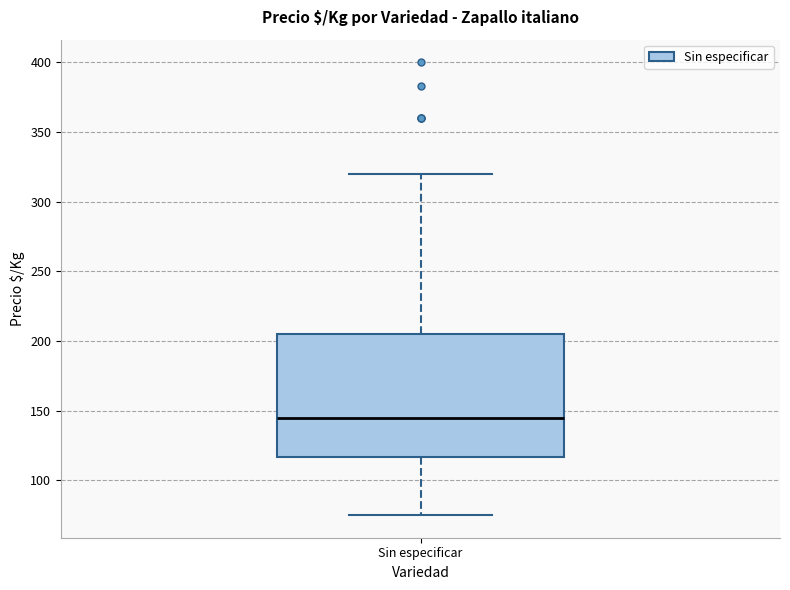

Transcribe this box plot: give where the median line is, the range the box spans, and where the two whiskers end, as read against the y-axis. The values are not printed on the chart, so give them approximately, as read against the axis.

median 145, box 115 to 205, whiskers 75 to 320